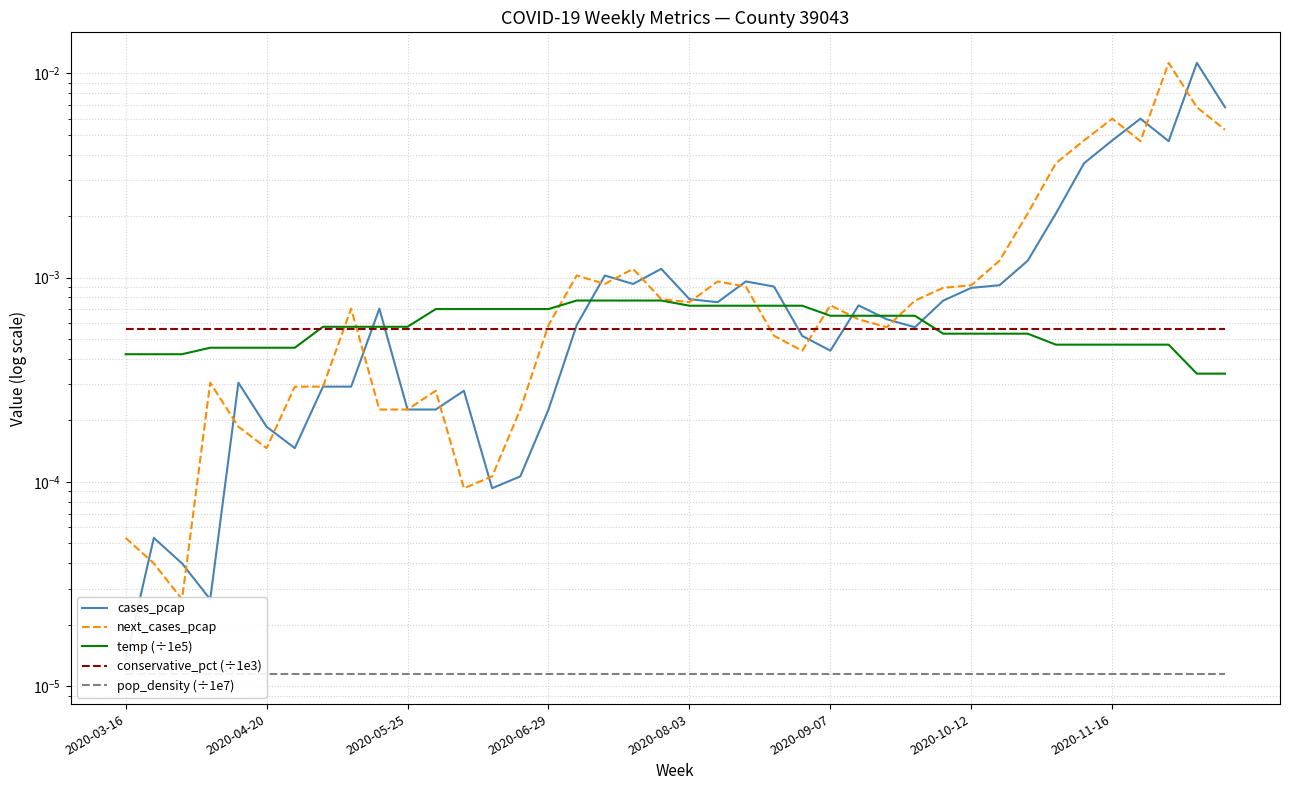

True or false: pop_density (÷1e7) and conservative_pct (÷1e3) cross at least once.

False